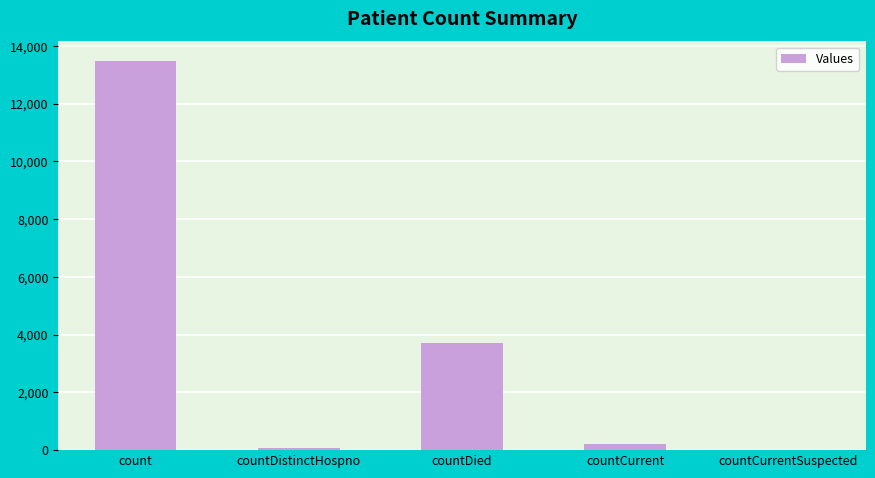

What is the ratio of the value at count to the value at countCurrent?

63.3